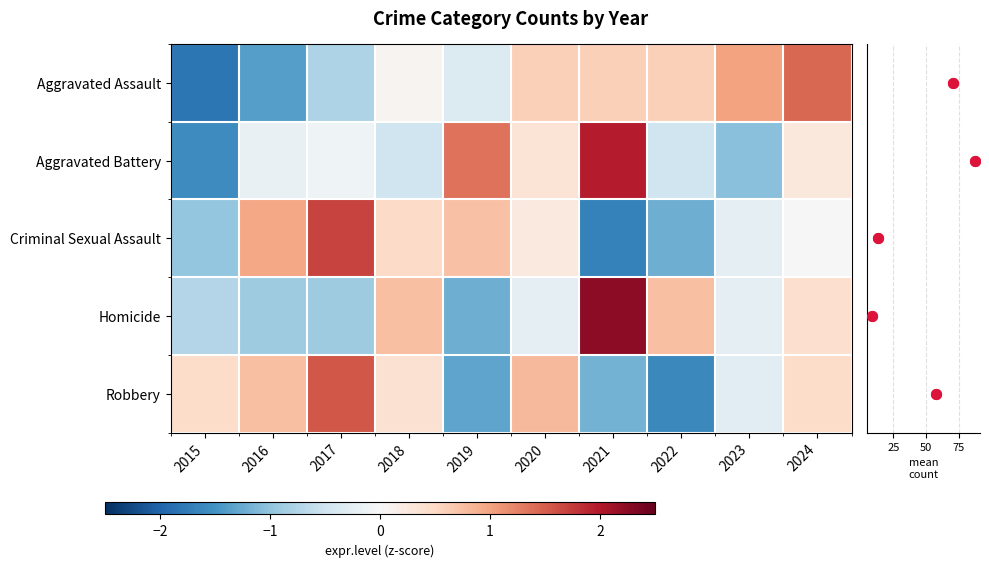

What is the highest value of the Robbery series?

1.6